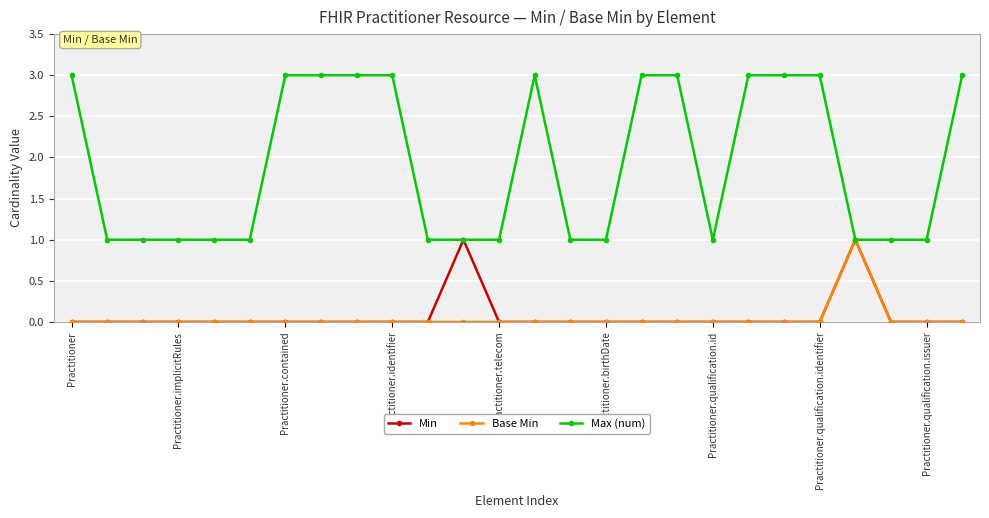

Reading left to right, what are all the values shown in this chart?

Min: 0	0	0	0	0	0	0	0	0	0	0	1	0	0	0	0	0	0	0	0	0	0	1	0	0	0
Base Min: 0	0	0	0	0	0	0	0	0	0	0	0	0	0	0	0	0	0	0	0	0	0	1	0	0	0
Max (num): 3	1	1	1	1	1	3	3	3	3	1	1	1	3	1	1	3	3	1	3	3	3	1	1	1	3